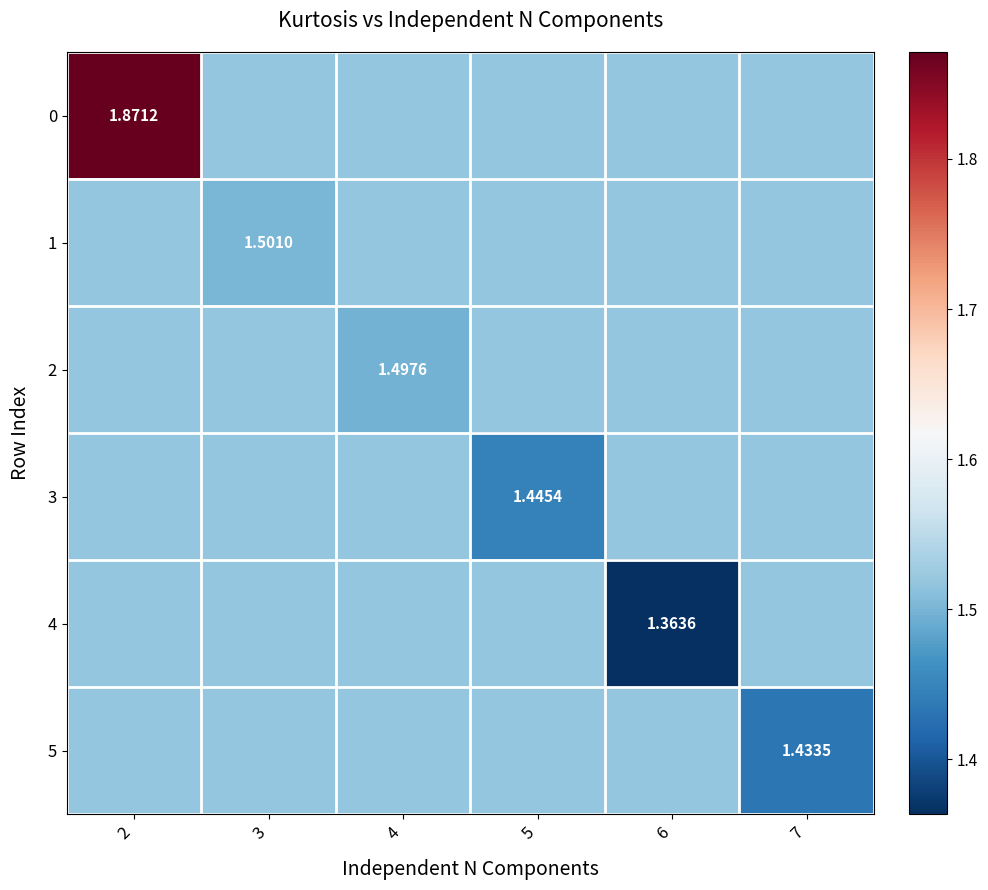

What is the sum of the 0 values at 3 and 2?

3.4